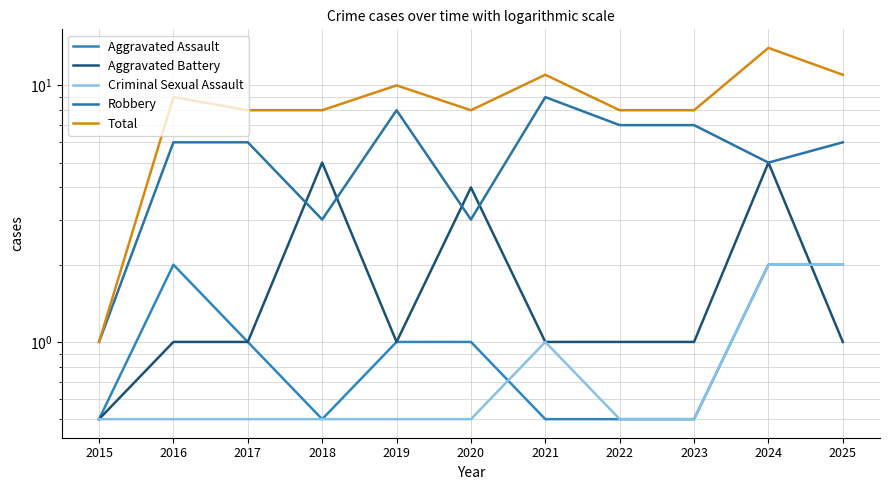

True or false: Aggravated Assault and Criminal Sexual Assault cross at least once.

True